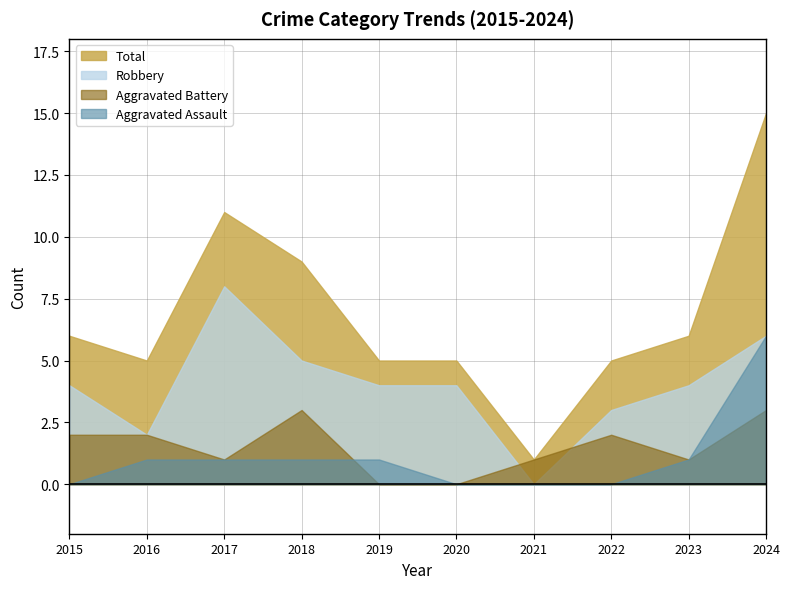

What is the value of the Robbery point at the 4th from the left?

5